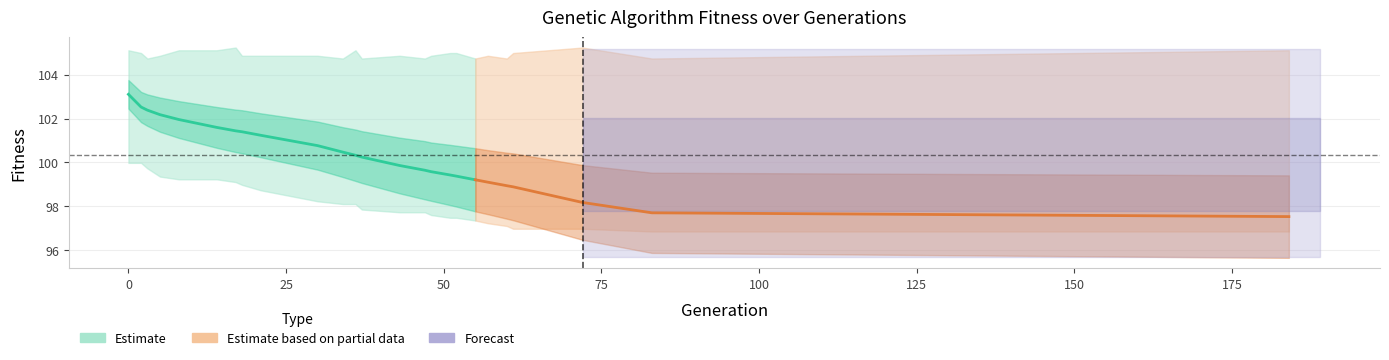

At which category does max reach its first local valley?

3